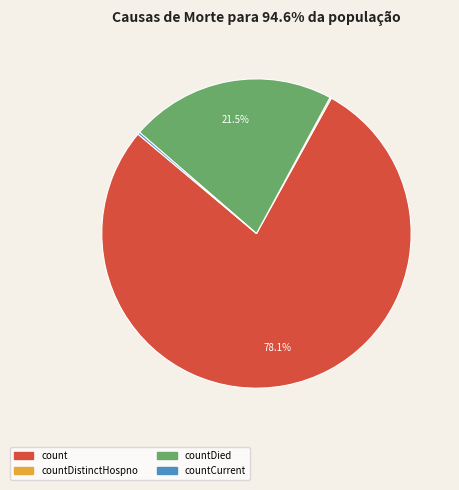

Does any single category account for the majority?

Yes